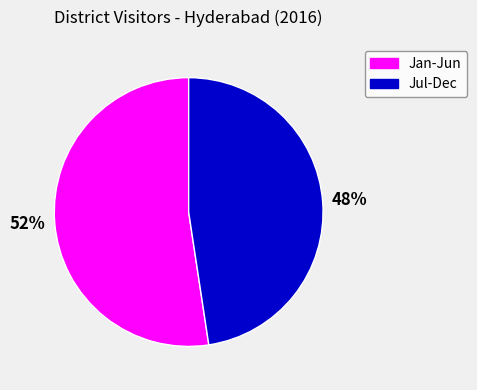

To the nearest percent, what is the average slice percentage?

50%